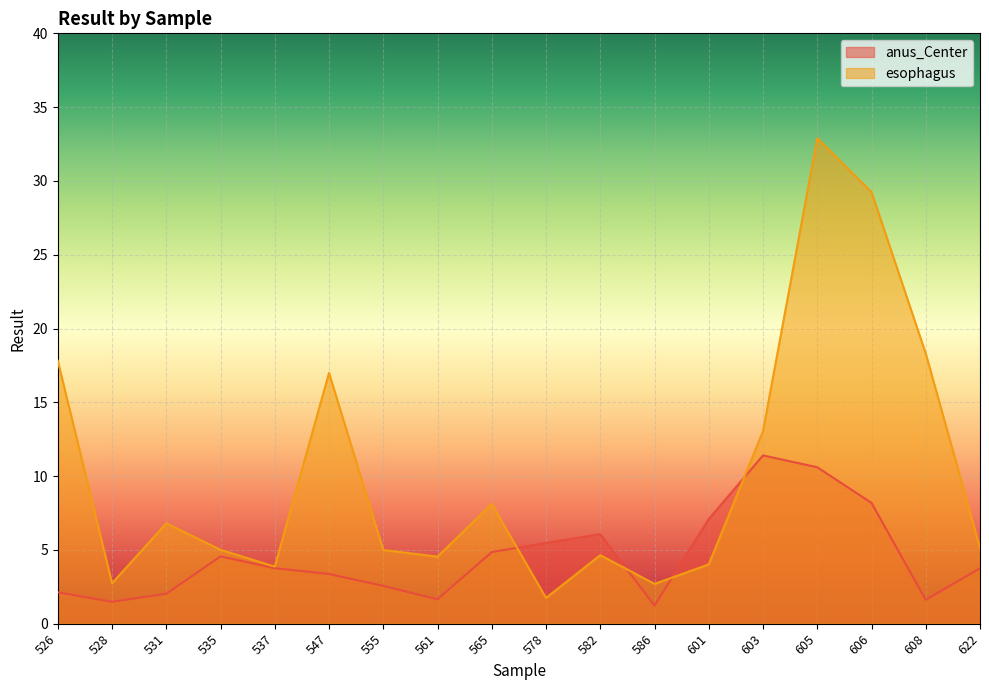

The value of esophagus at 528 is 3.6. True or false?

False